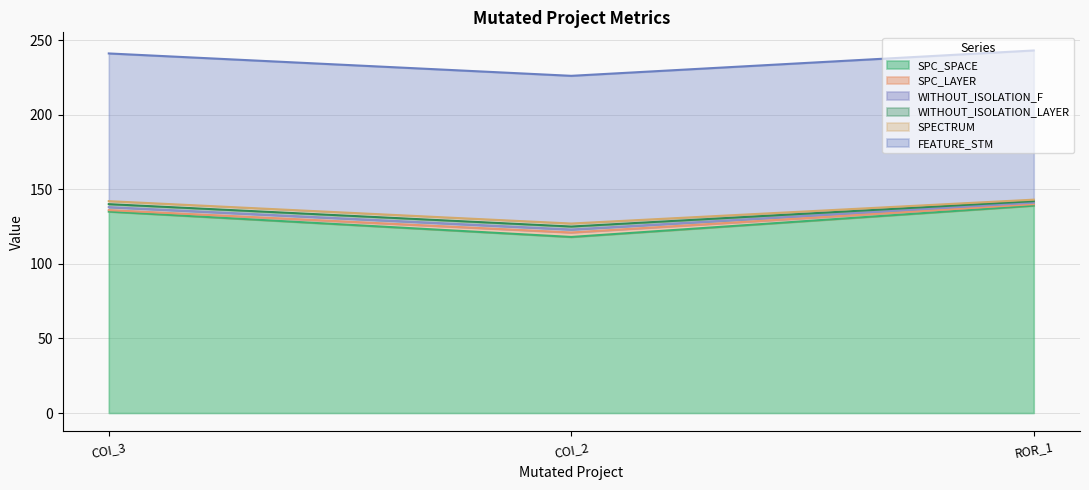

Which series has the largest range (max minus min)?

SPC_SPACE